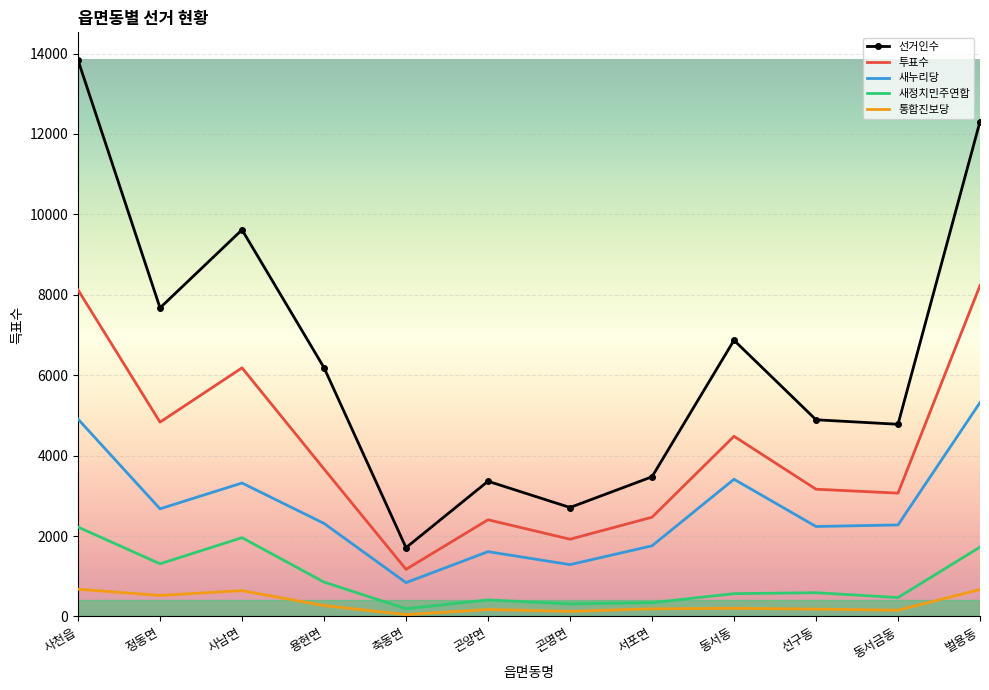

Which series has the widest spread of values?

선거인수